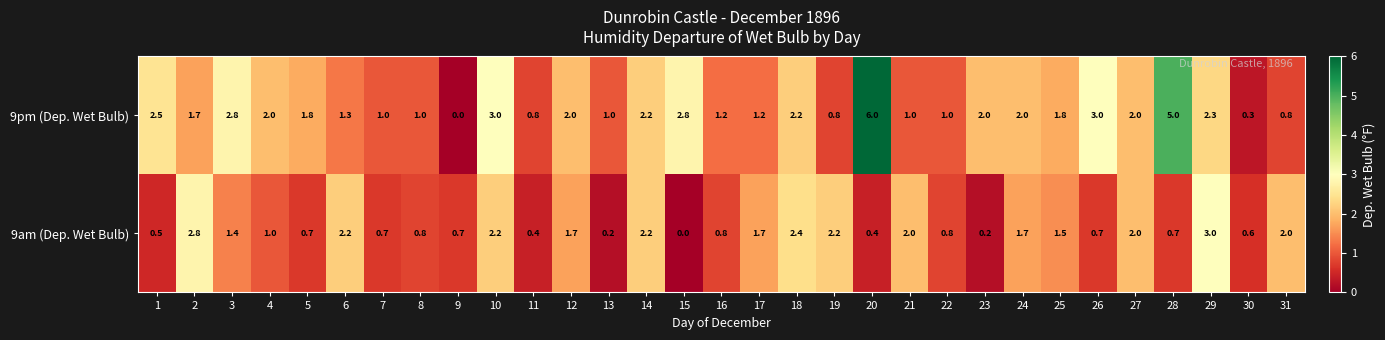

What is the total value across all series at 10?

5.2